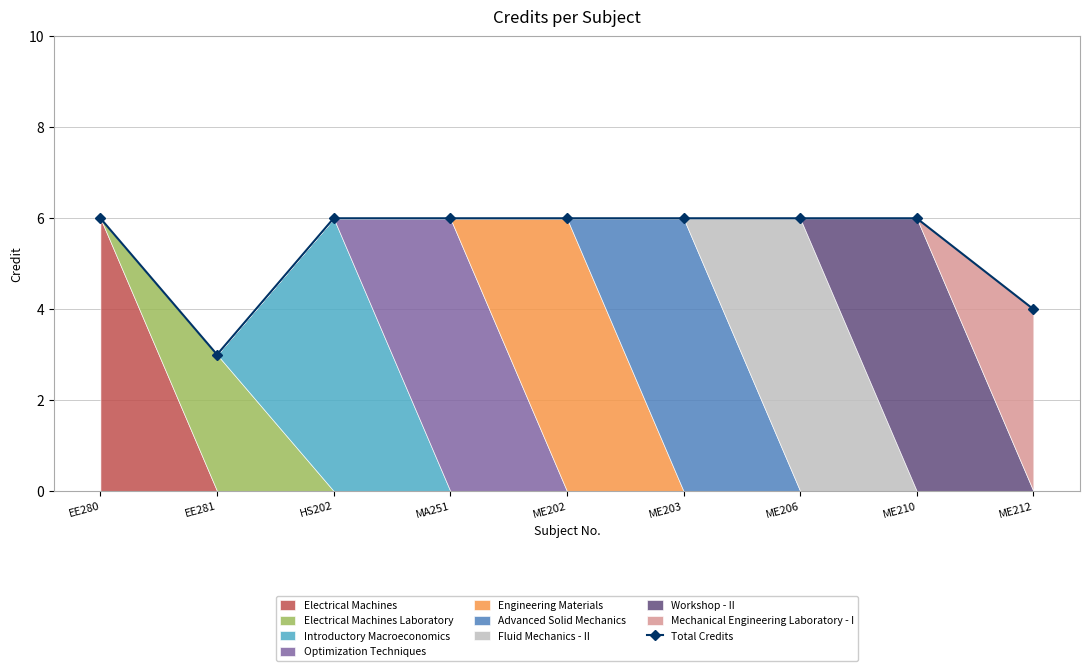

The value at EE280 is 6. True or false?

True